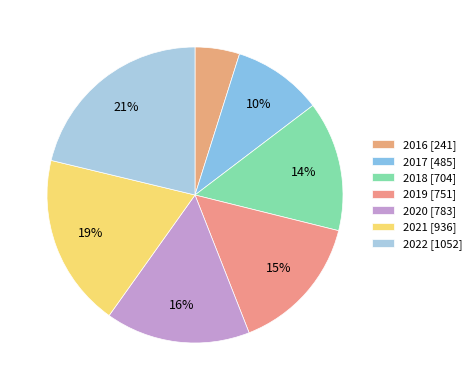

To the nearest percent, what portion does 2022 represent?

21%